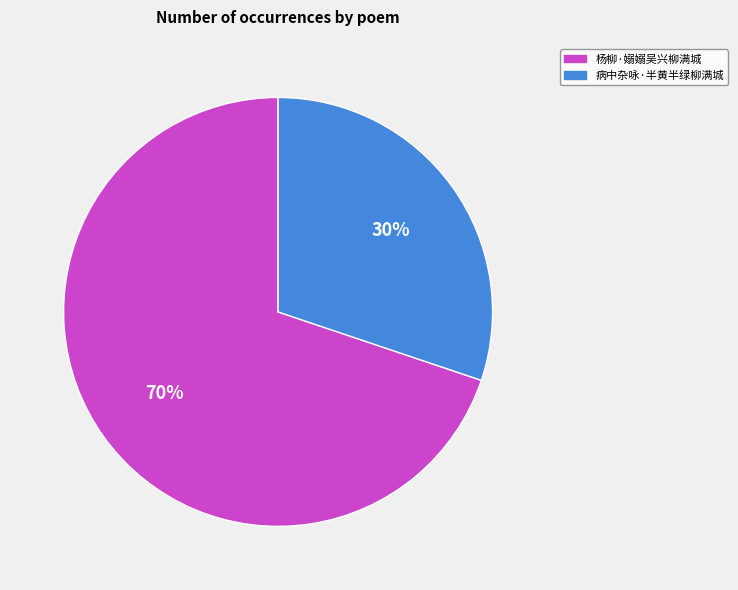

The 杨柳·嫋嫋吴兴柳满城 slice represents 70% of the pie. True or false?

True